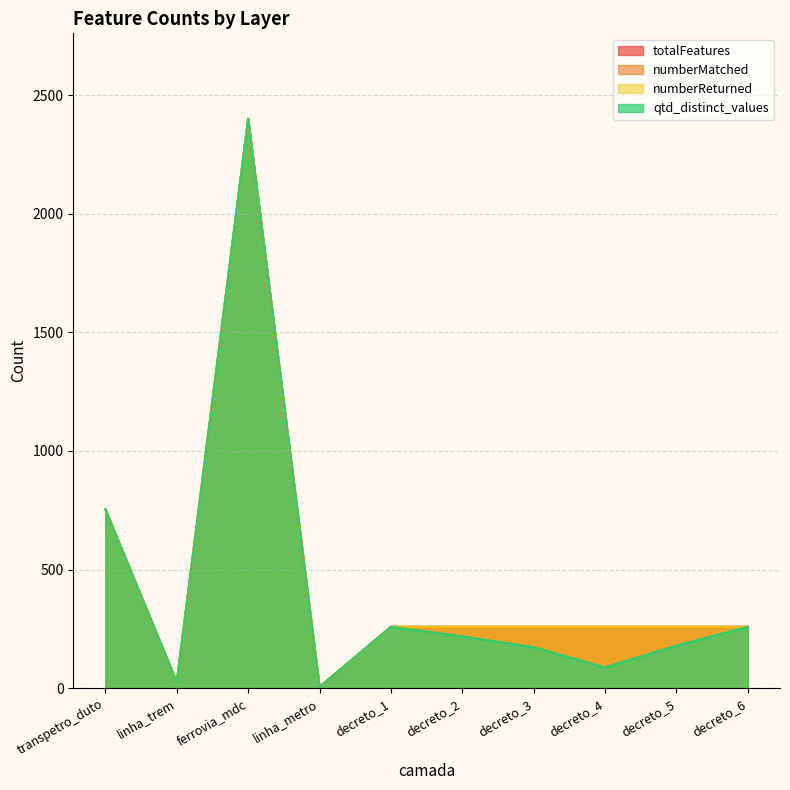

Reading right to left, list all the values displayed in this chart.

totalFeatures: decreto_6=259	decreto_5=259	decreto_4=259	decreto_3=259	decreto_2=259	decreto_1=259	linha_metro=6	ferrovia_mdc=2400	linha_trem=26	transpetro_duto=754
numberMatched: decreto_6=259	decreto_5=259	decreto_4=259	decreto_3=259	decreto_2=259	decreto_1=259	linha_metro=6	ferrovia_mdc=2400	linha_trem=26	transpetro_duto=754
numberReturned: decreto_6=259	decreto_5=259	decreto_4=259	decreto_3=259	decreto_2=259	decreto_1=259	linha_metro=6	ferrovia_mdc=2400	linha_trem=26	transpetro_duto=754
qtd_distinct_values: decreto_6=259	decreto_5=180	decreto_4=88	decreto_3=173	decreto_2=219	decreto_1=259	linha_metro=6	ferrovia_mdc=2400	linha_trem=26	transpetro_duto=754